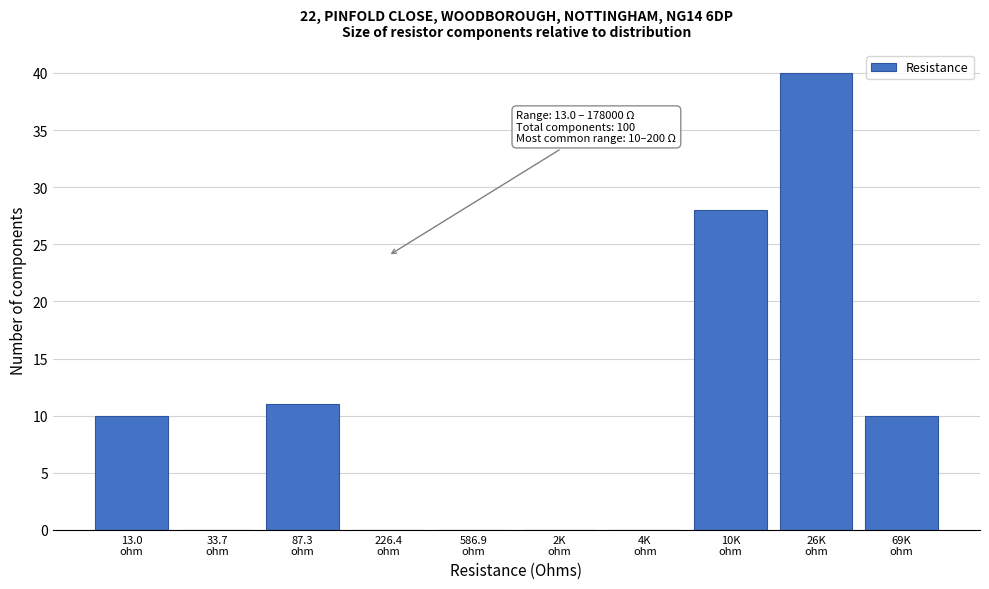

What is the greatest value displayed?

40